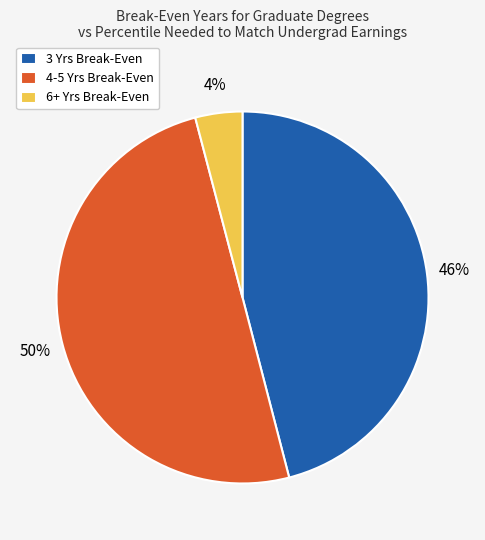

Does 6+ Yrs Break-Even account for over 50% of the chart?

No